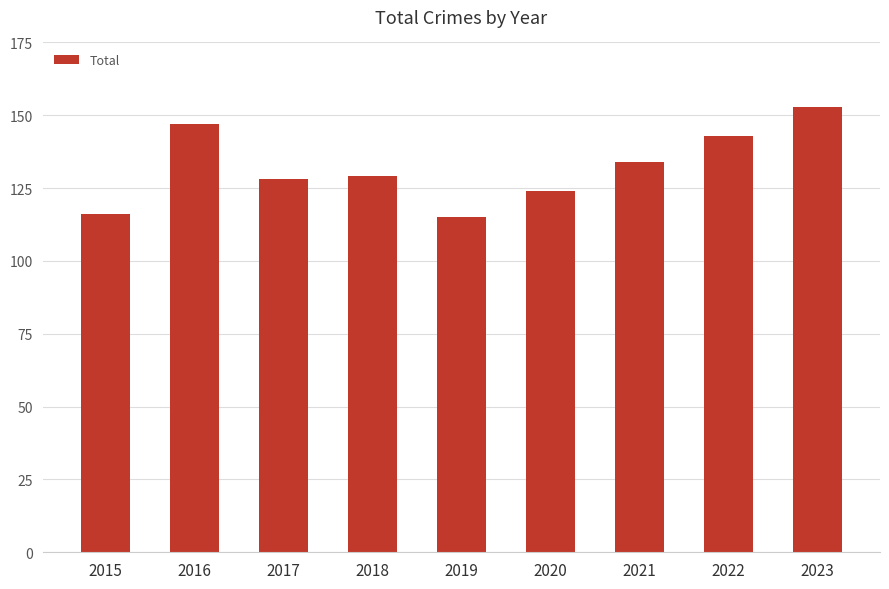

What is the greatest value displayed?

153